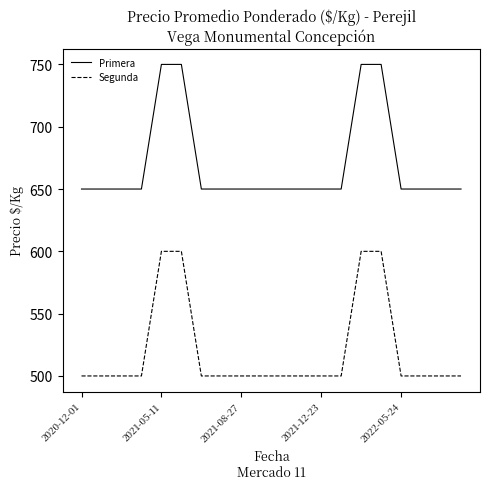

What is the average value of the Segunda series?

520